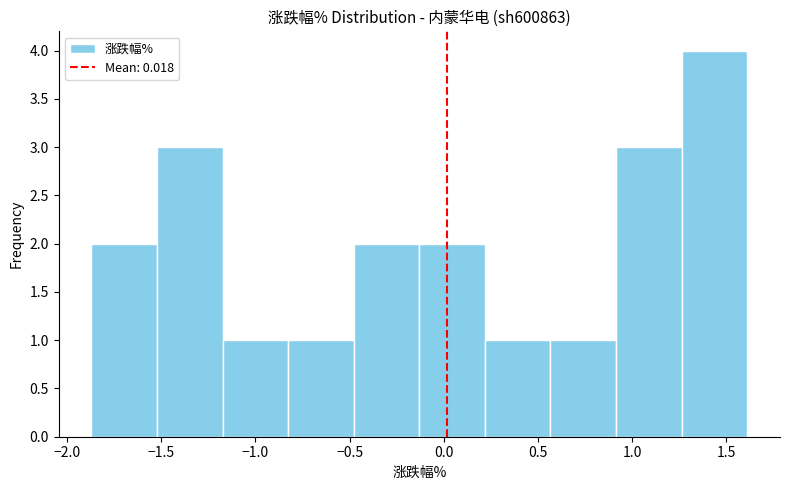

Reading left to right, list every bar in this chart as the range it spans on the x-axis followed by its height. Neither the bar edges nor the heights are printed on the chart, so give them approximately, as read against the axes.

-1.85 to -1.50: 2
-1.50 to -1.15: 3
-1.15 to -0.85: 1
-0.85 to -0.50: 1
-0.50 to -0.15: 2
-0.15 to 0.20: 2
0.20 to 0.55: 1
0.55 to 0.90: 1
0.90 to 1.25: 3
1.25 to 1.60: 4